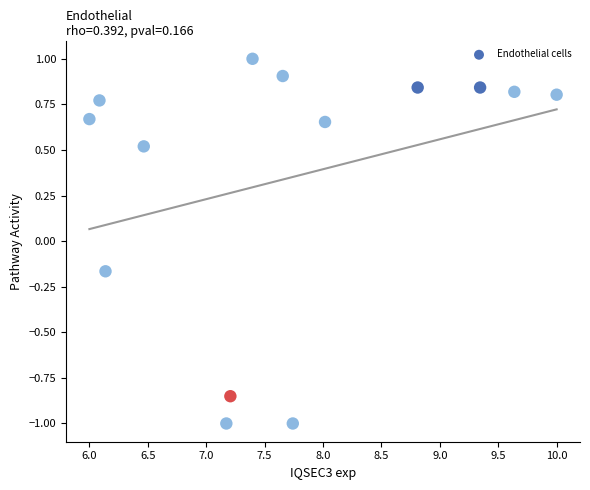

What is the range of X values (max minus min)?

4.0